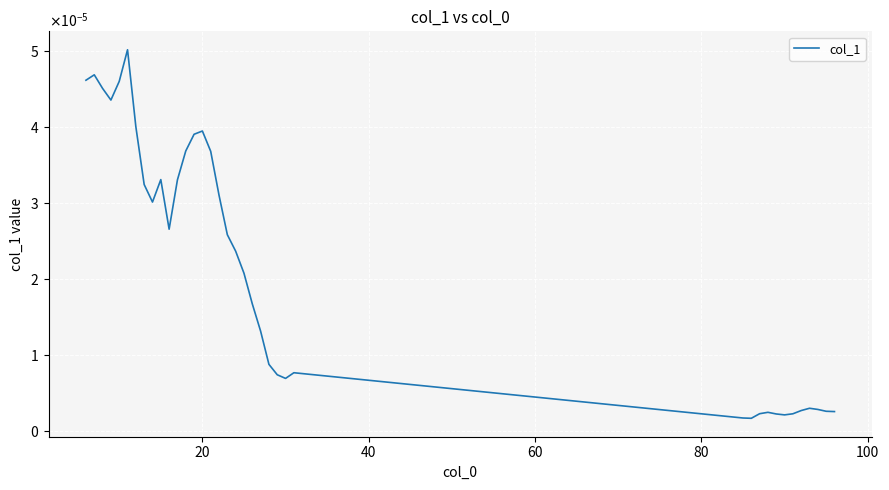

Does the chart display data point markers on the line(s)?

No